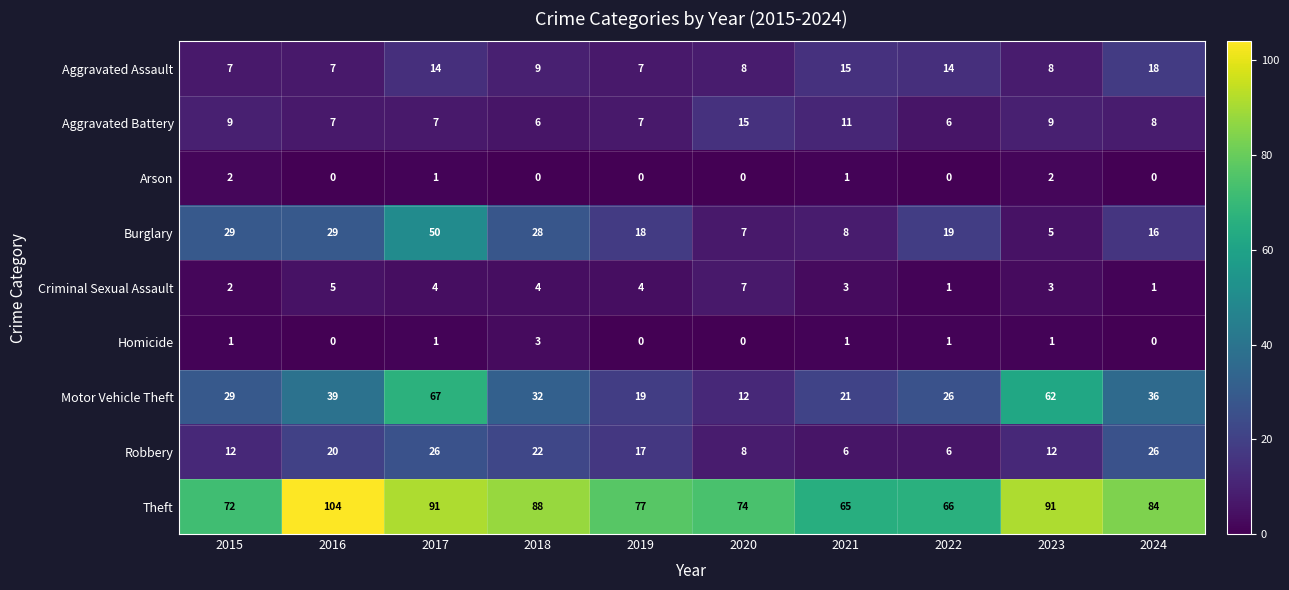

What is the difference between the second highest and minimum values in the Aggravated Battery series?

5